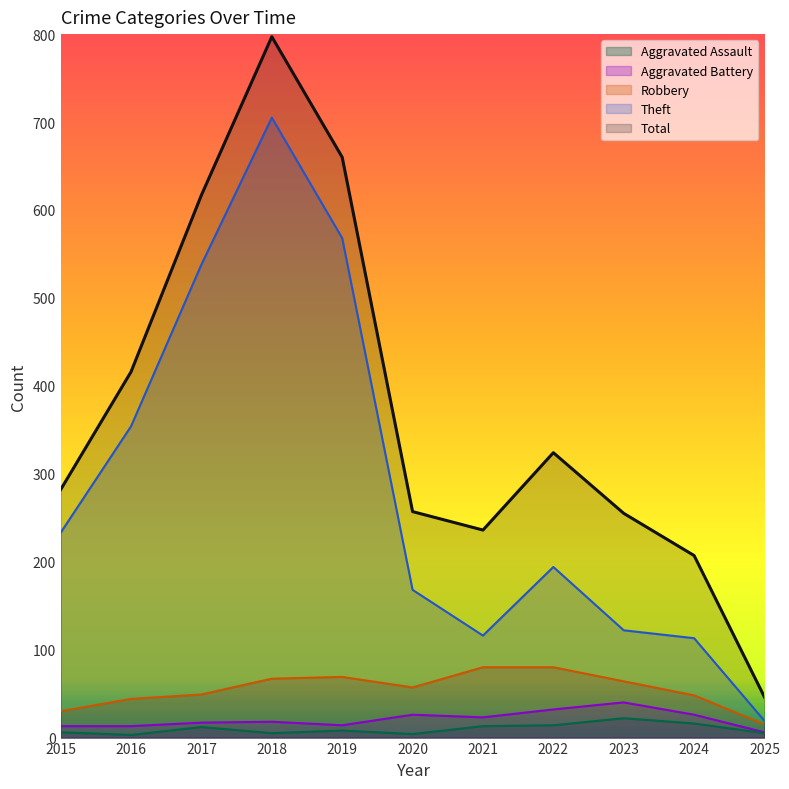

List the series in order of their peak value, highest first.

Total, Theft, Robbery, Aggravated Battery, Aggravated Assault